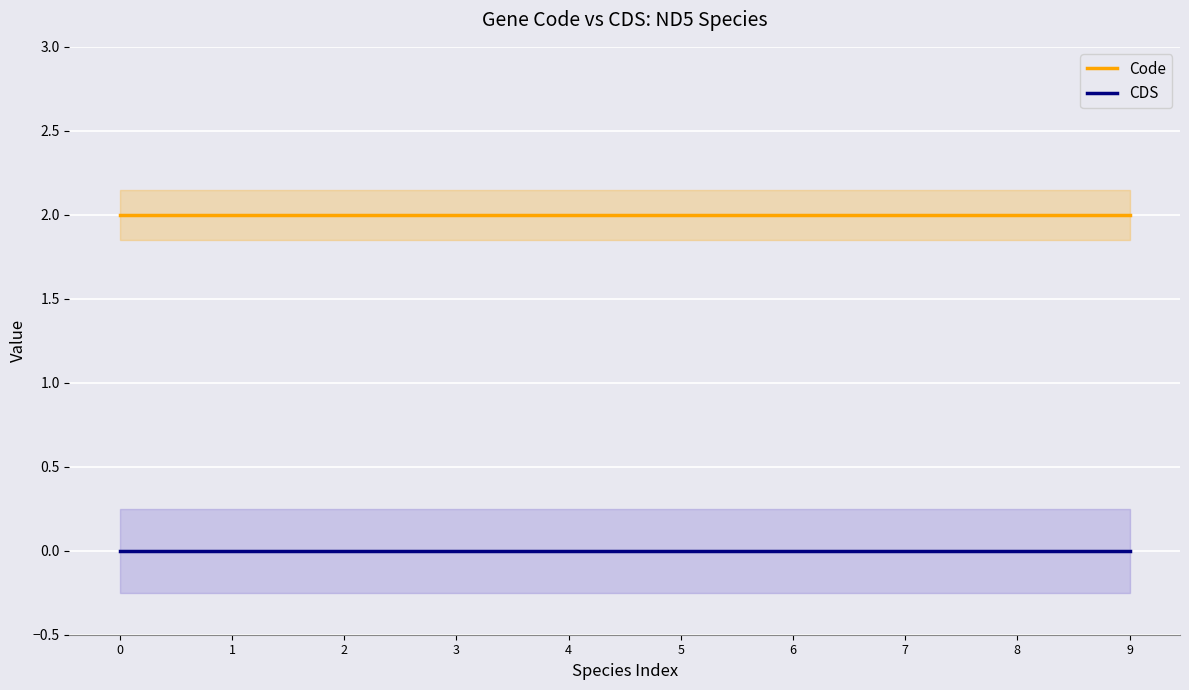

Which series has the largest total across all categories?

Code